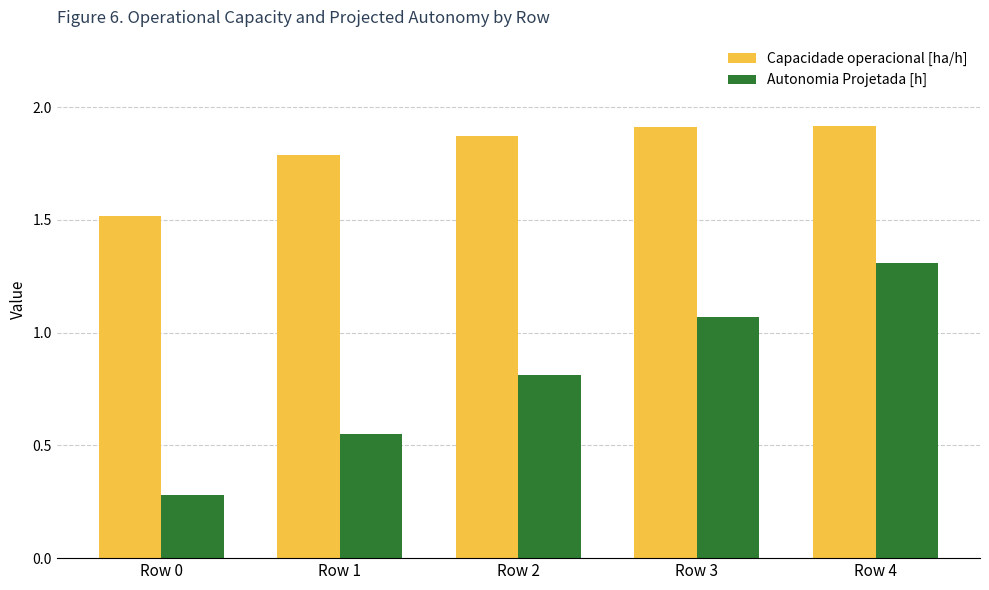

At how many categories does at least one series exceed 1?

5